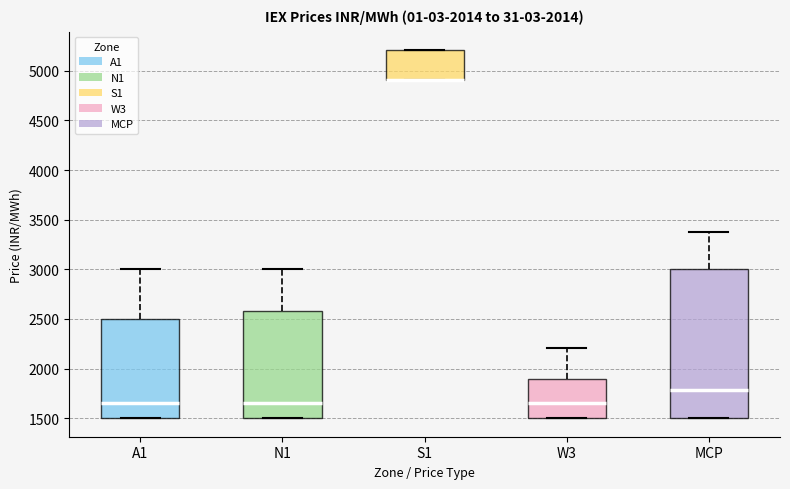

Which box is the tallest, from its lower edge to its upper edge?

MCP